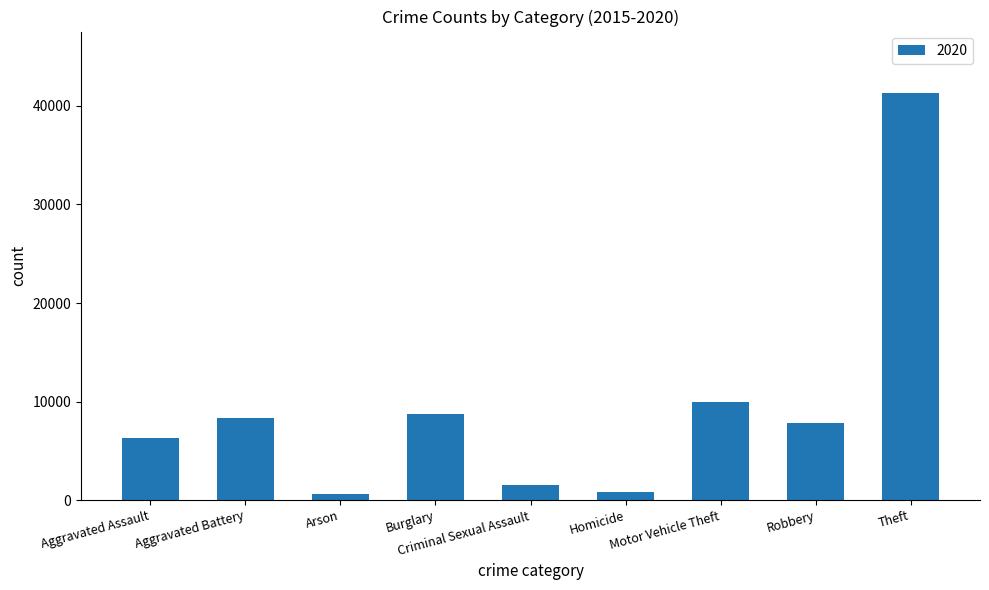

What is the maximum value shown in the chart?

41350